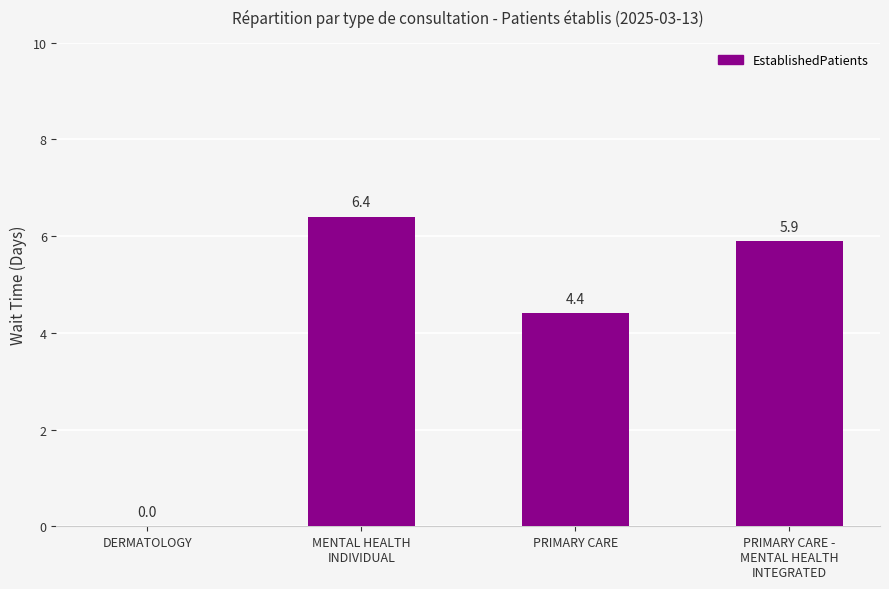

What is the sum of the values at PRIMARY CARE and MENTAL HEALTH
INDIVIDUAL?

10.8